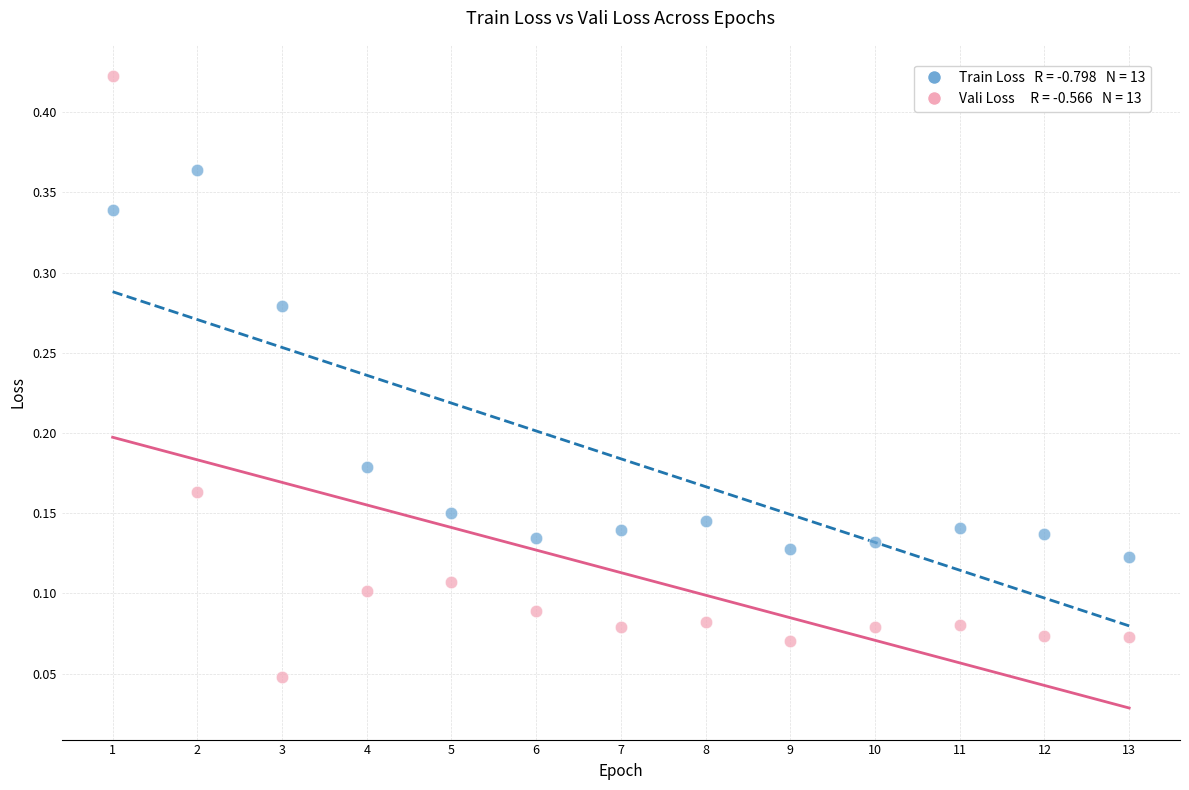

Across all data points, what is the range of X values (max minus min)?

12.0